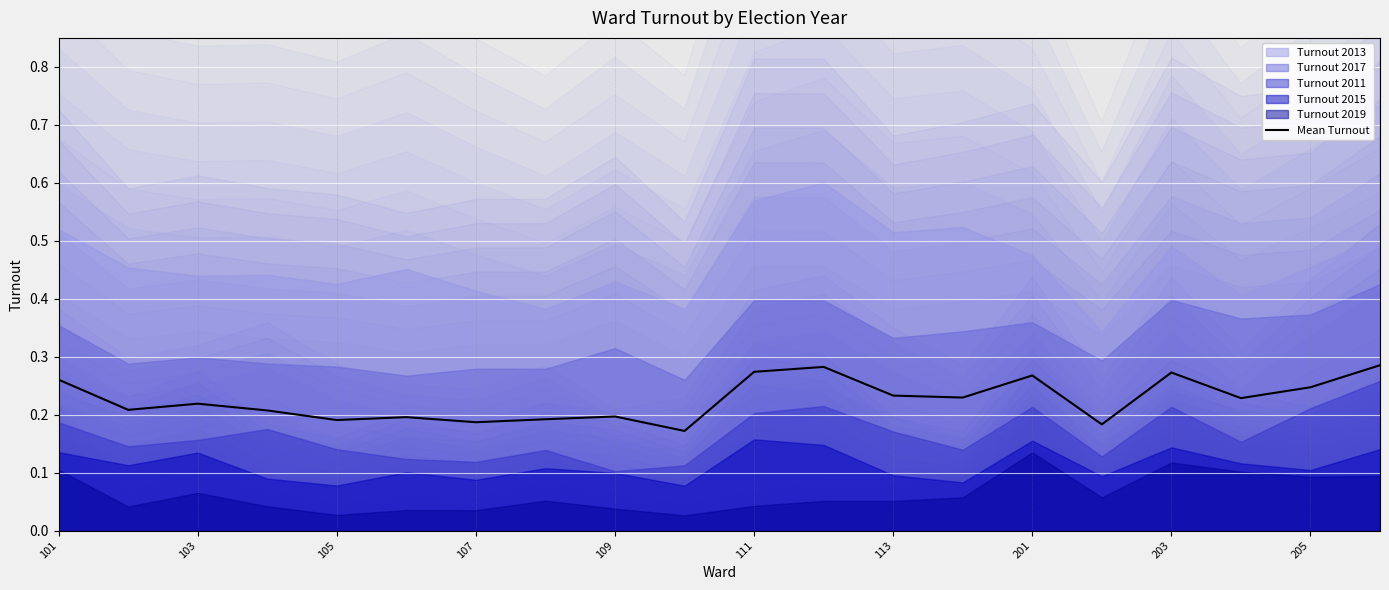

The Mean Turnout series shows 0.3 at 107. True or false?

False